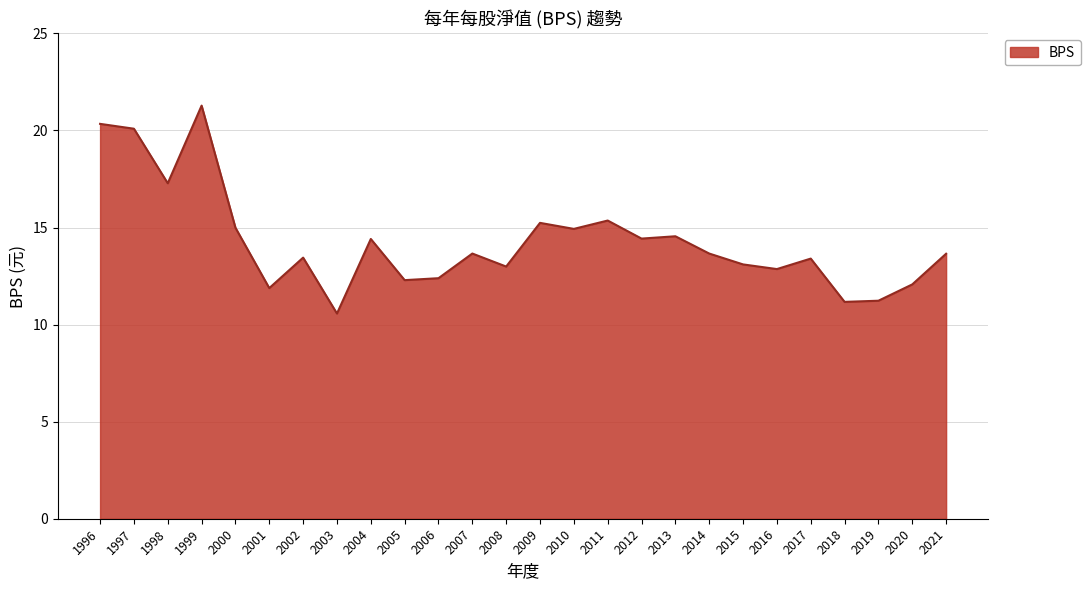

Where is the first local maximum?

1999